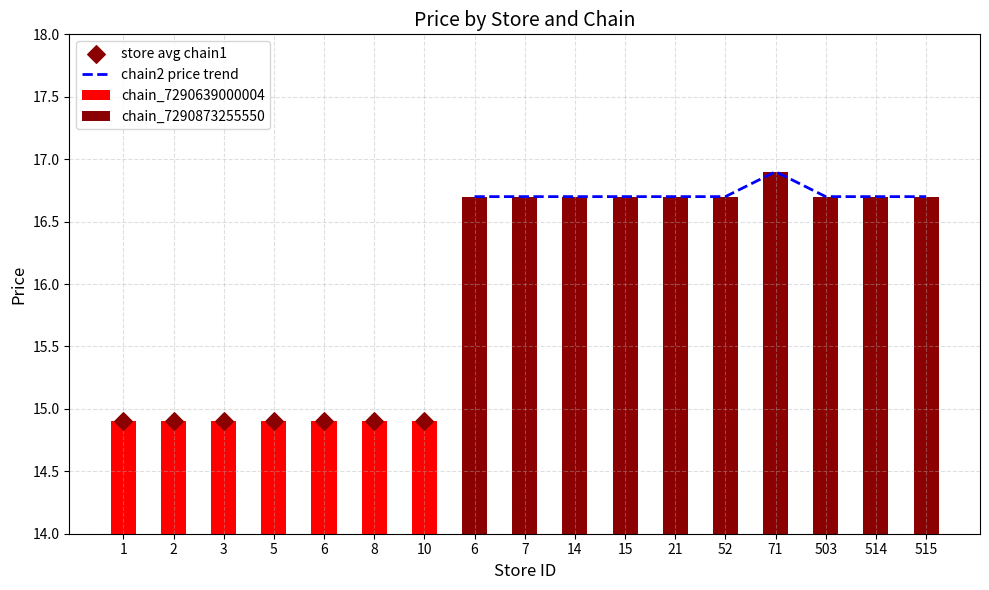

Approximately how many times larger is the value at 7 compared to 14?

1.0